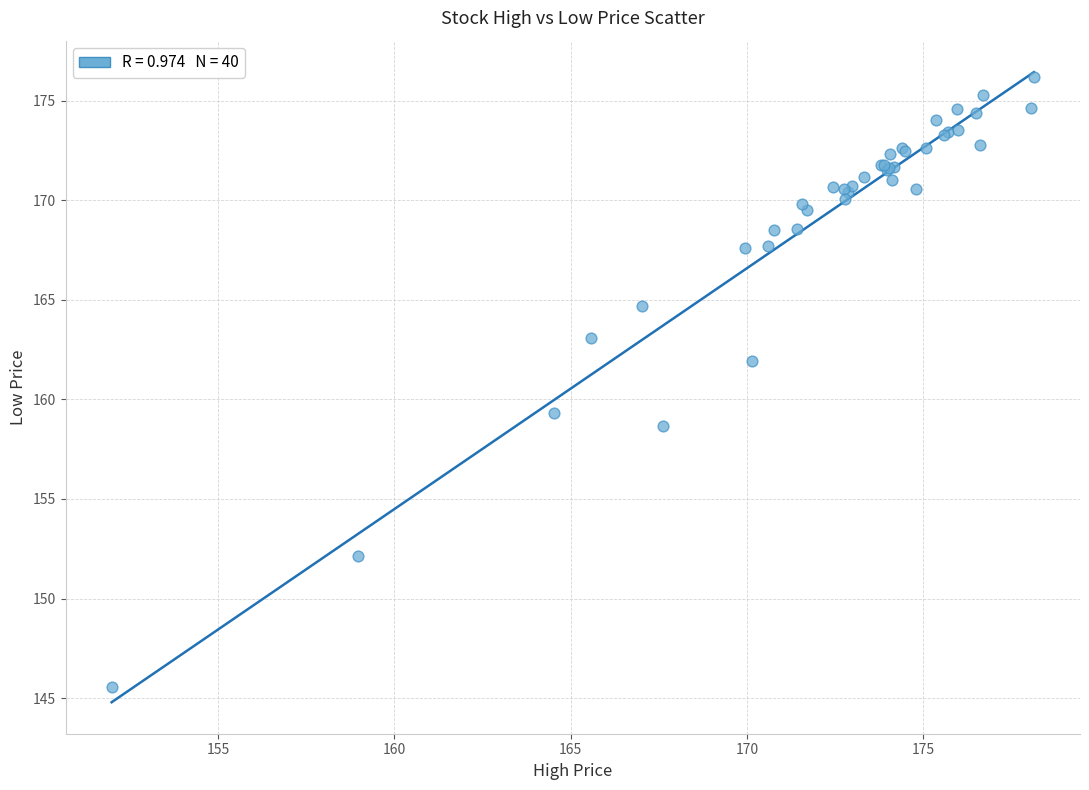

What Y value in the scatter plot is closest to 160?

159.3